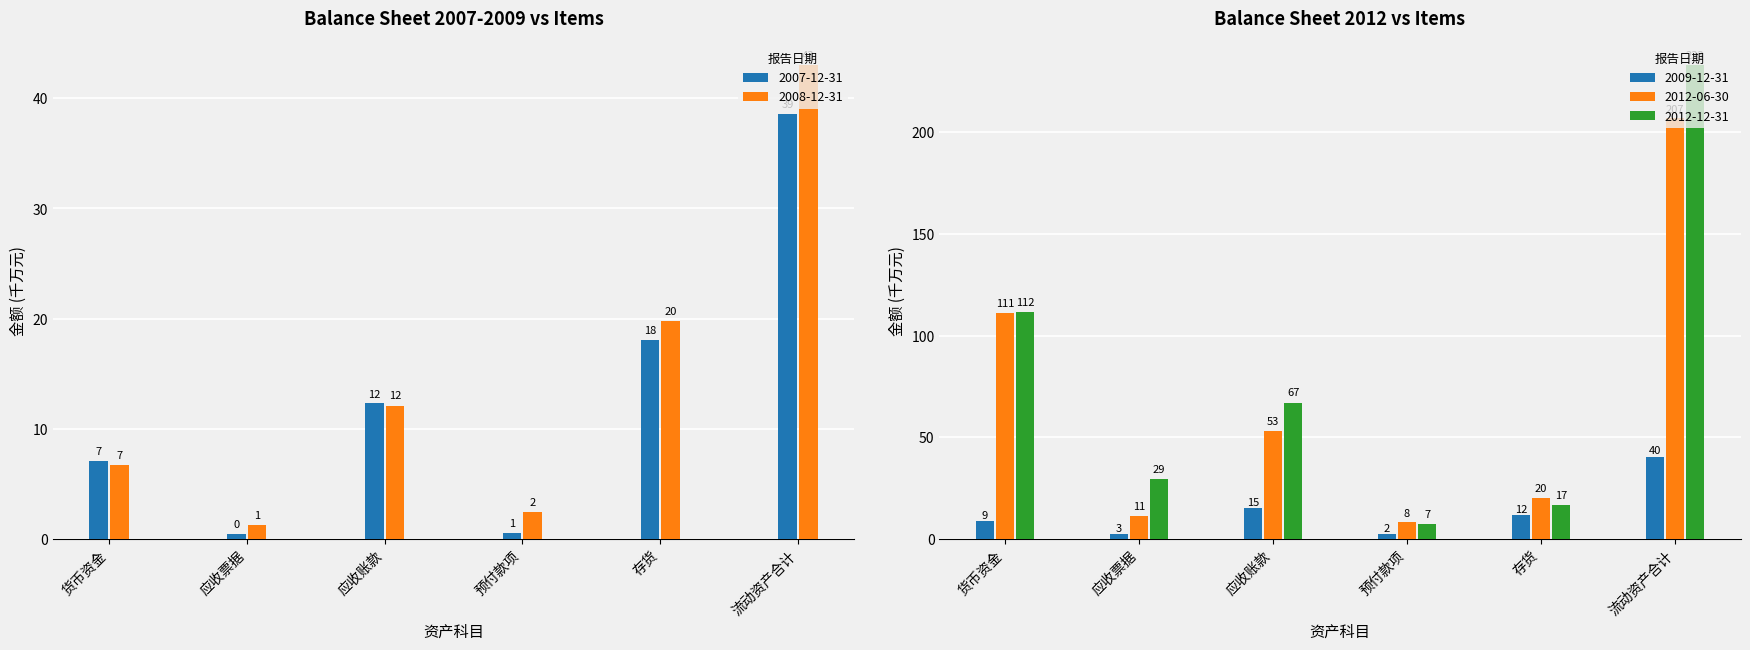

At which label is 2007-12-31 closest to 19?

存货